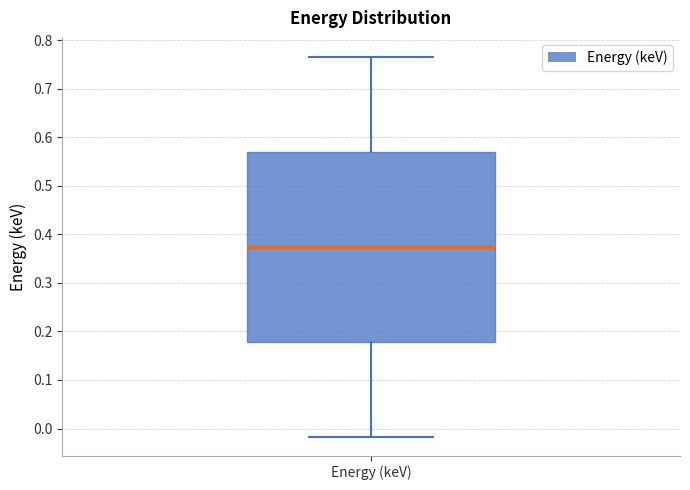

Transcribe this box plot: give where the median line is, the range the box spans, and where the two whiskers end, as read against the y-axis. The values are not printed on the chart, so give them approximately, as read against the axis.

median 0.37, box 0.18 to 0.57, whiskers -0.02 to 0.77